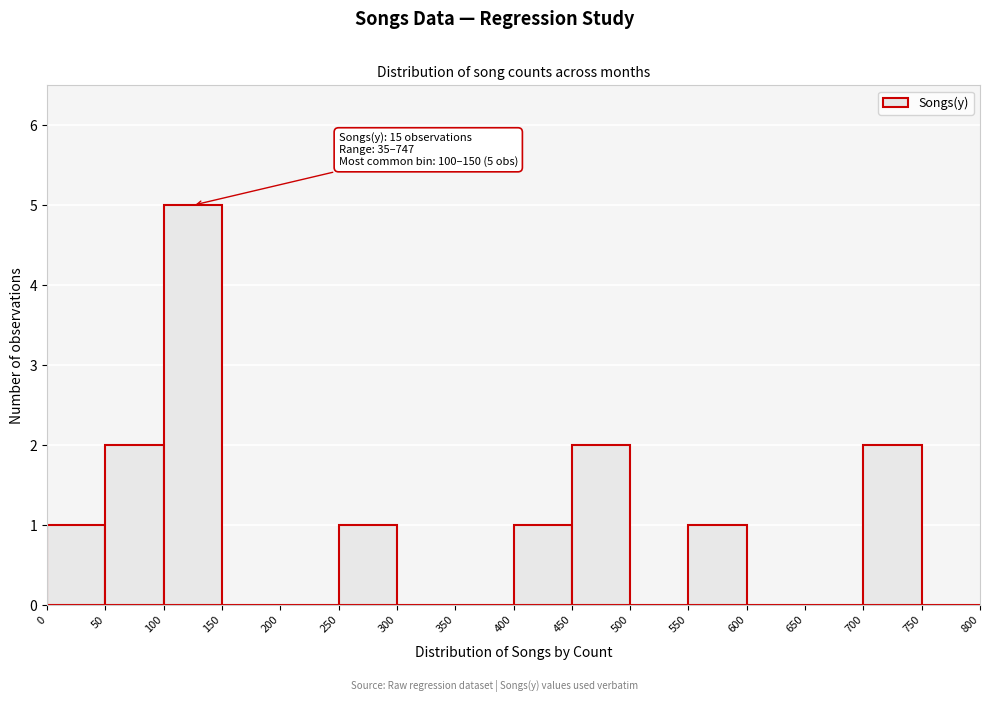

Which range on the x-axis has the tallest bar?

100 to 150